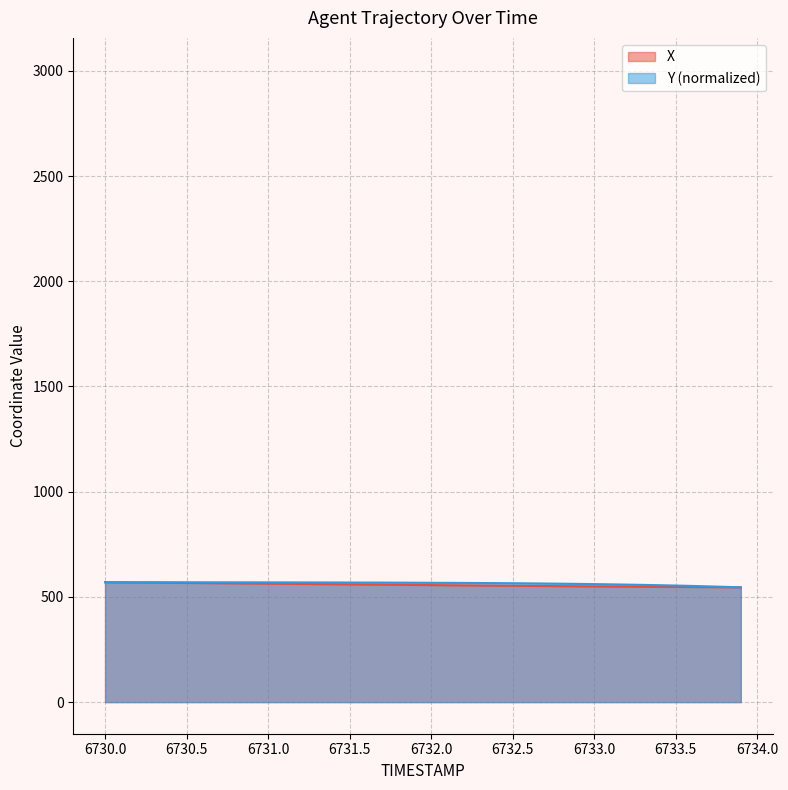

What is the maximum value for Y (normalized)?

569.7